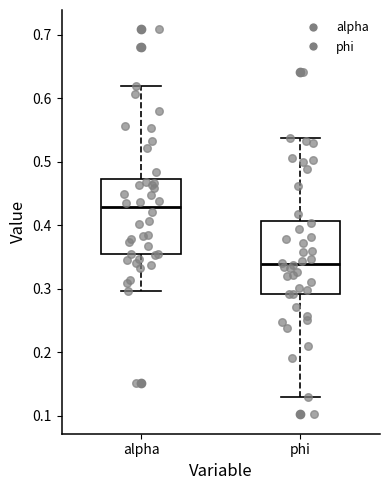

Where is the lower edge of the box for phi on the y-axis? The values are not printed on the chart, so give them approximately, as read against the axis.

0.29